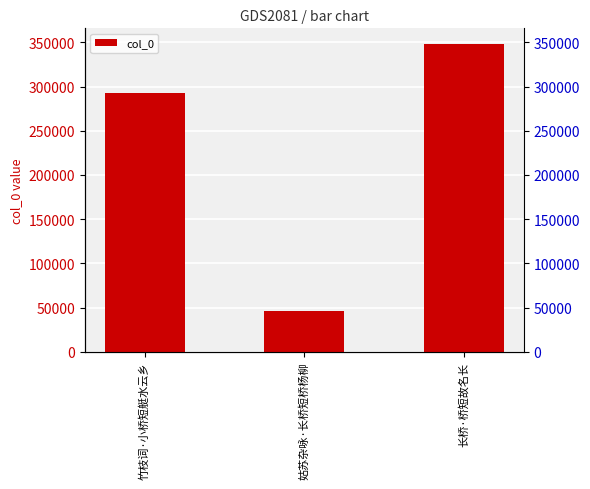

What is the smallest value displayed?

46507